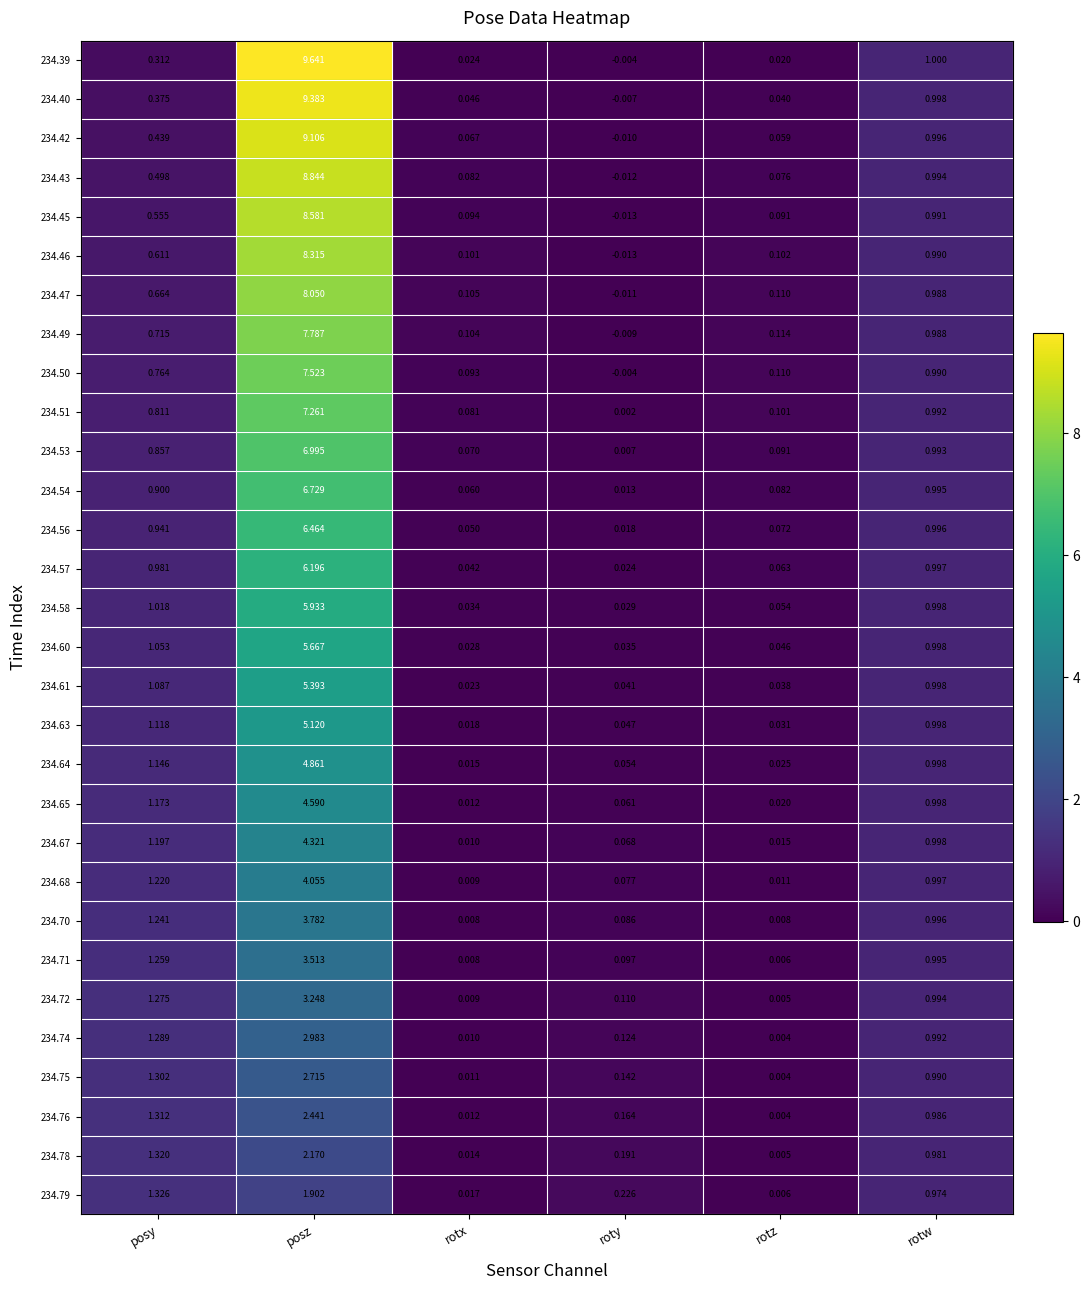

How many data points in 234.50 are above 0?

5